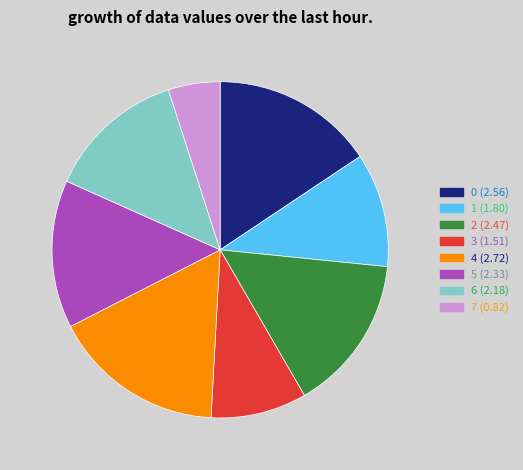

Between 7 (0.82) and 5 (2.33), which is larger?

5 (2.33)